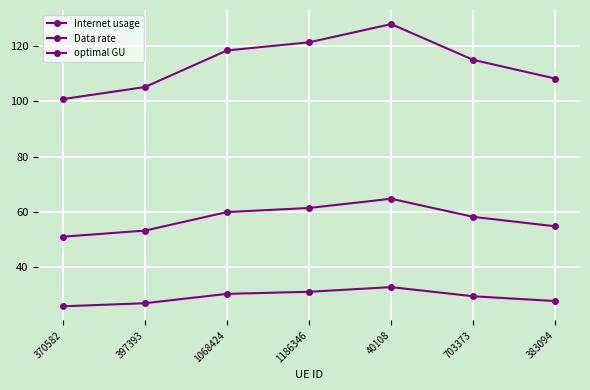

How many data points in Data rate are less than 29?

3